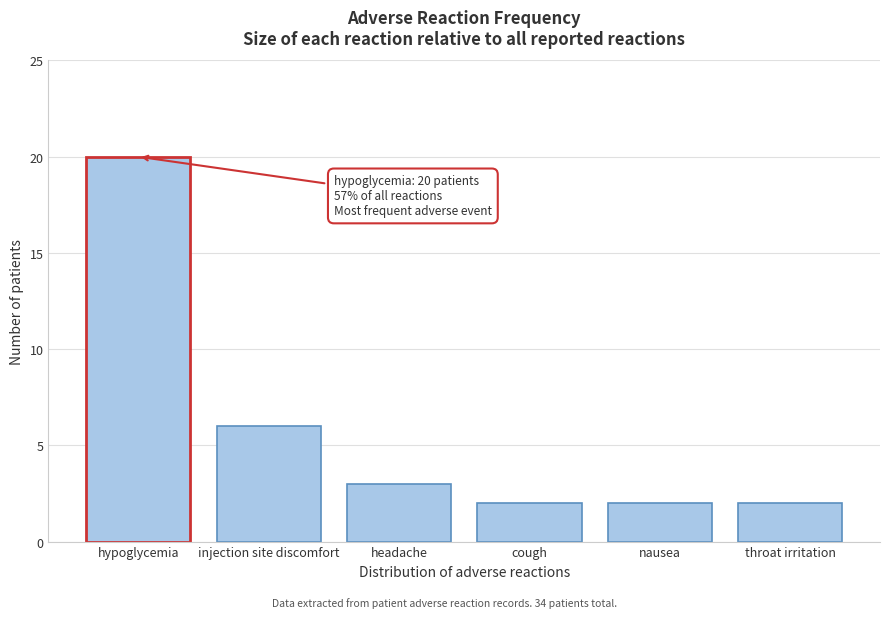

Reading left to right, list all the values displayed in this chart.

hypoglycemia=20	injection site discomfort=6	headache=3	cough=2	nausea=2	throat irritation=2